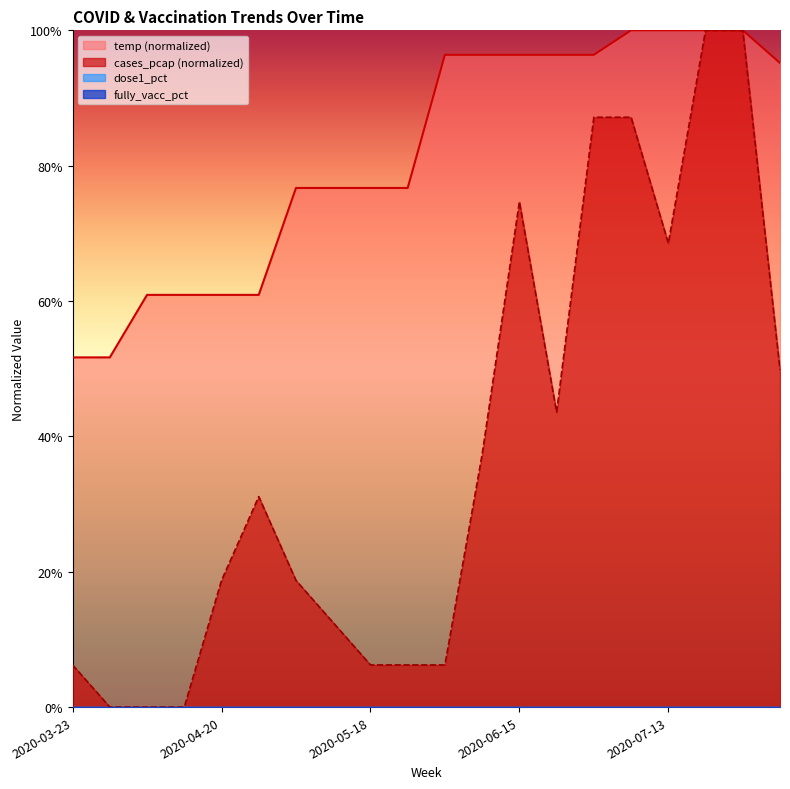

What is the label of the 5th point from the left?

2020-04-20